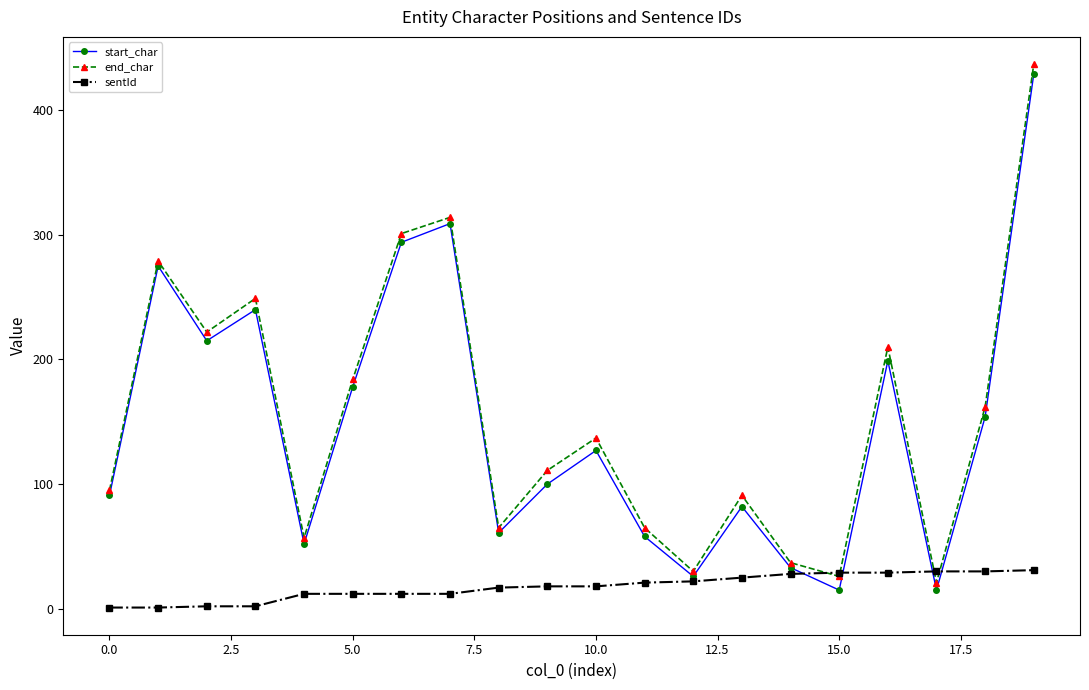

What is the maximum value for sentId?

31